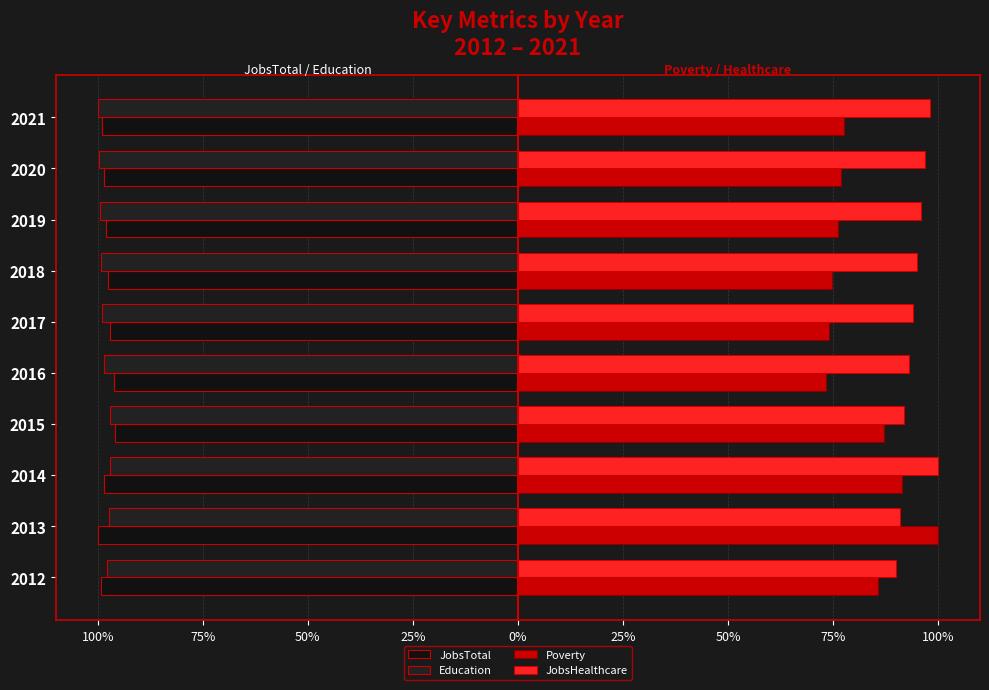

What is the value of the JobsHealthcare bar at the 1st from the left?

90.0